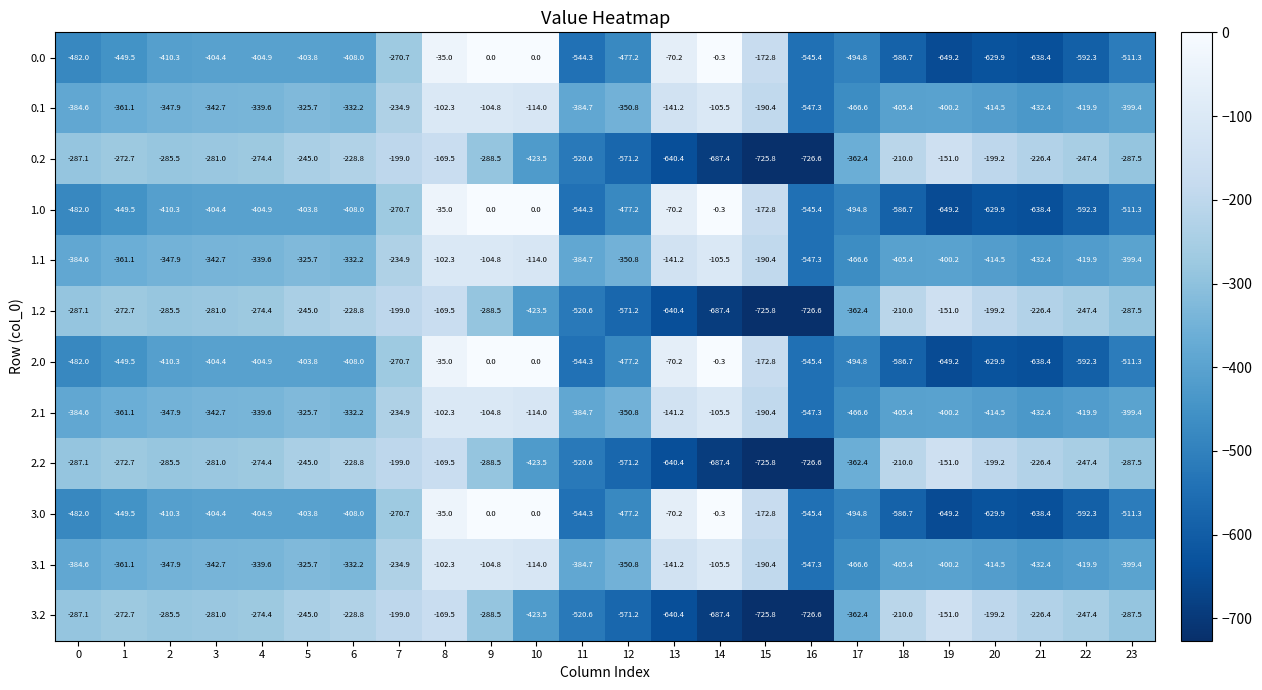

Where does the 2.0 series first go above -410?

3